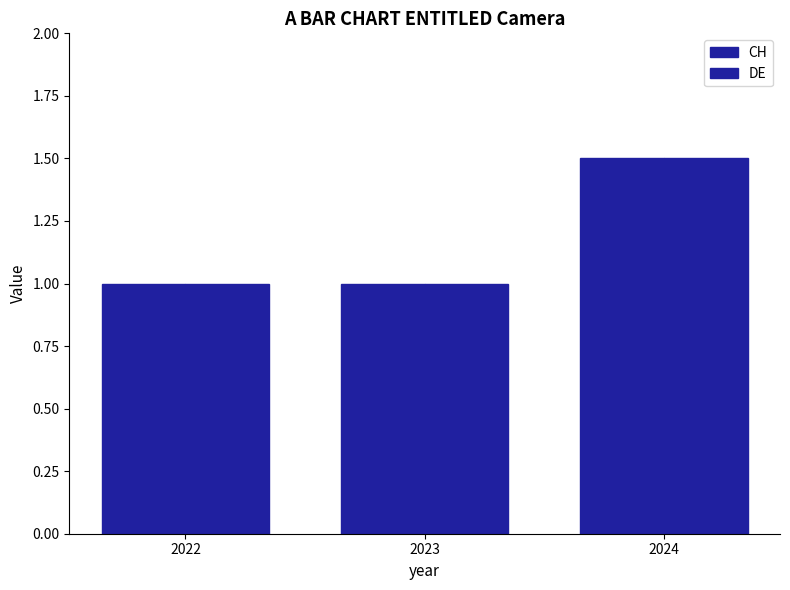

At which label does CH reach its minimum?

2022